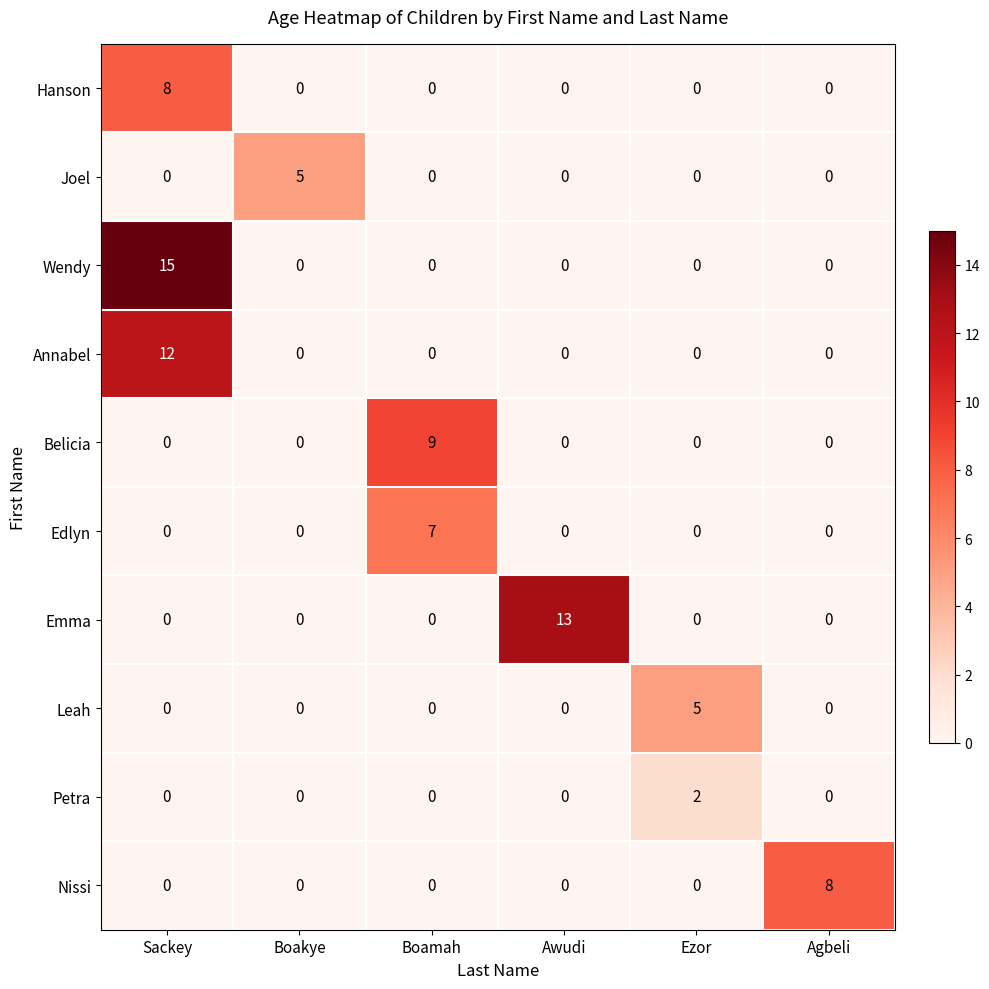

How many series are shown in this chart?

10